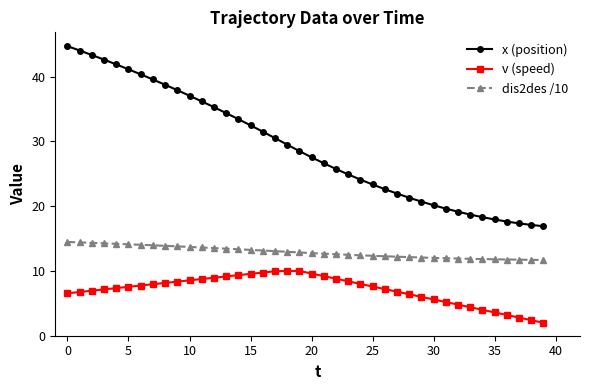

Rank the series by their average value, from lowest to highest.

v (speed), dis2des /10, x (position)